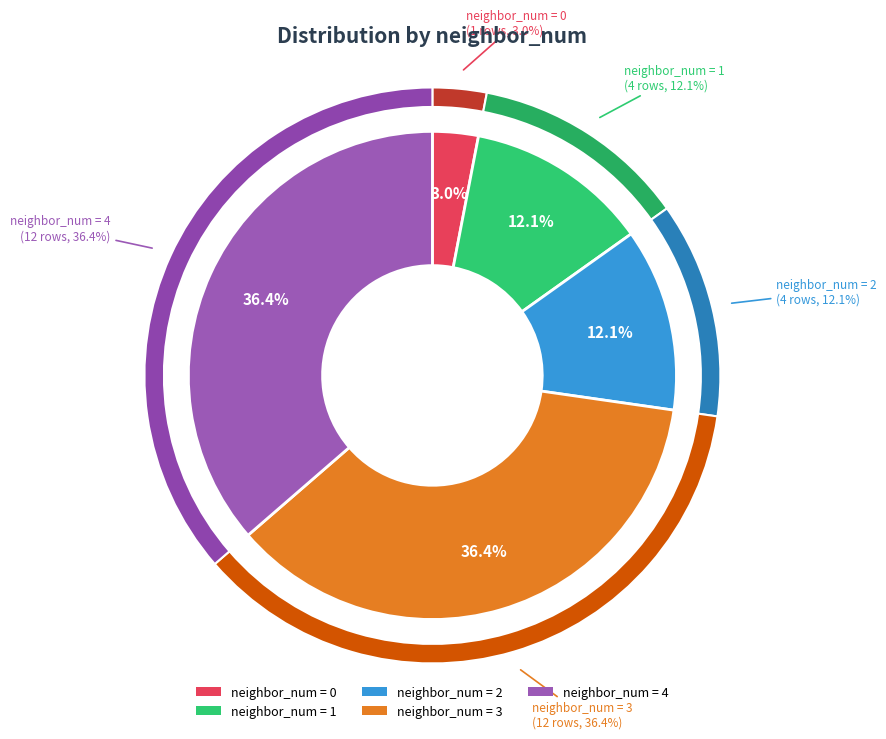

What is the largest slice in the pie chart?

3